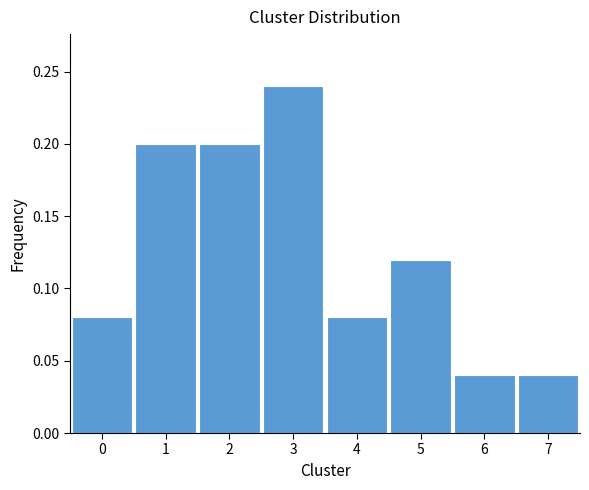

Which range on the x-axis has the tallest bar?

2.5 to 3.5